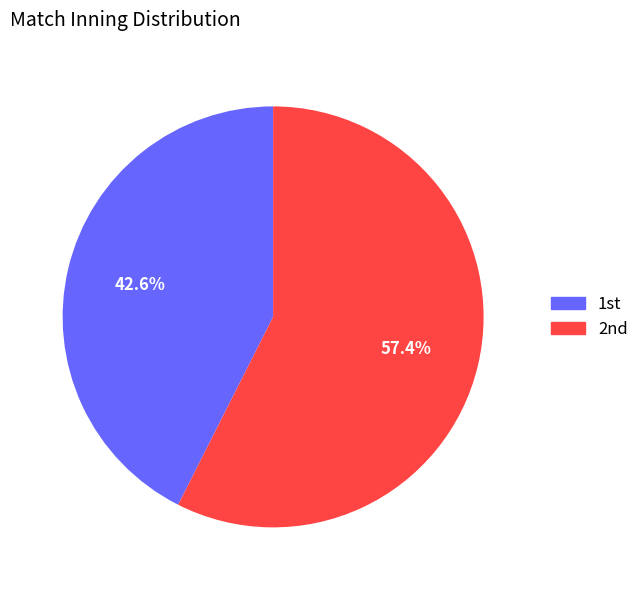

Which slice represents more than half of the pie?

2nd